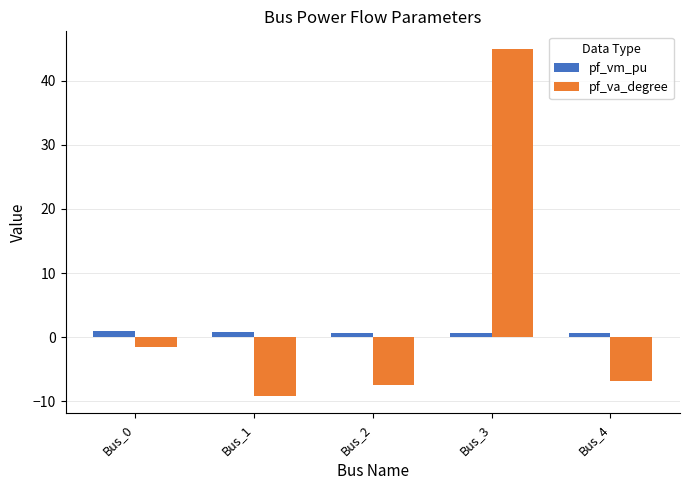

Rank the series by their average value, from highest to lowest.

pf_va_degree, pf_vm_pu